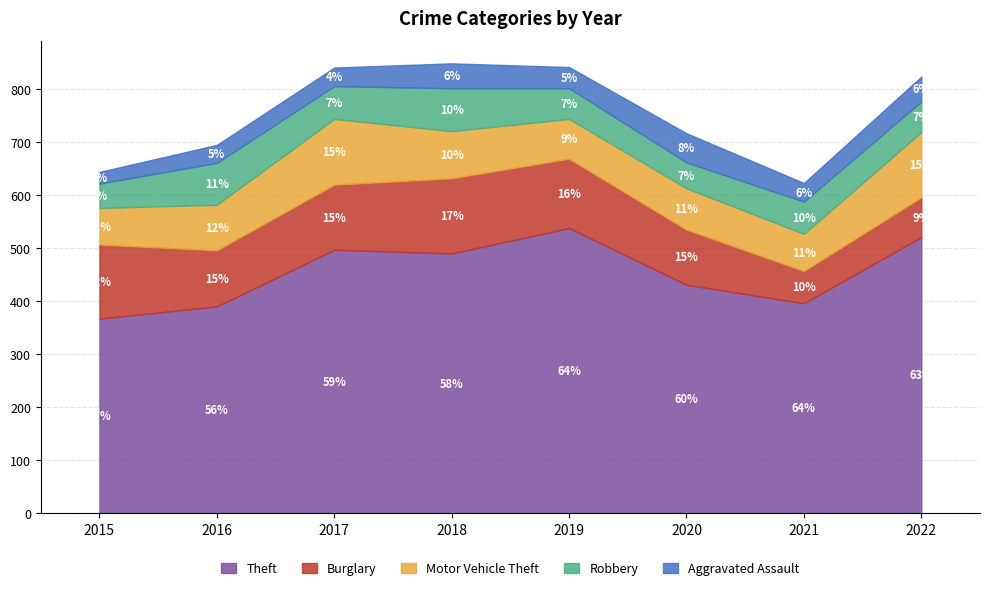

How many interior local peaks does the Theft series have?

2